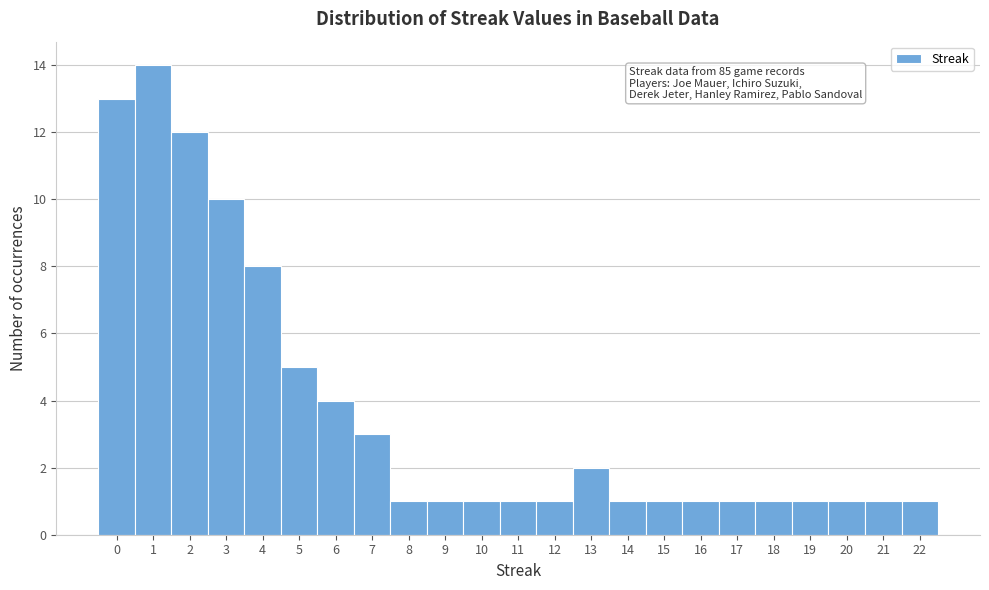

Over which range of the x-axis is the bar tallest?

0.5 to 1.5